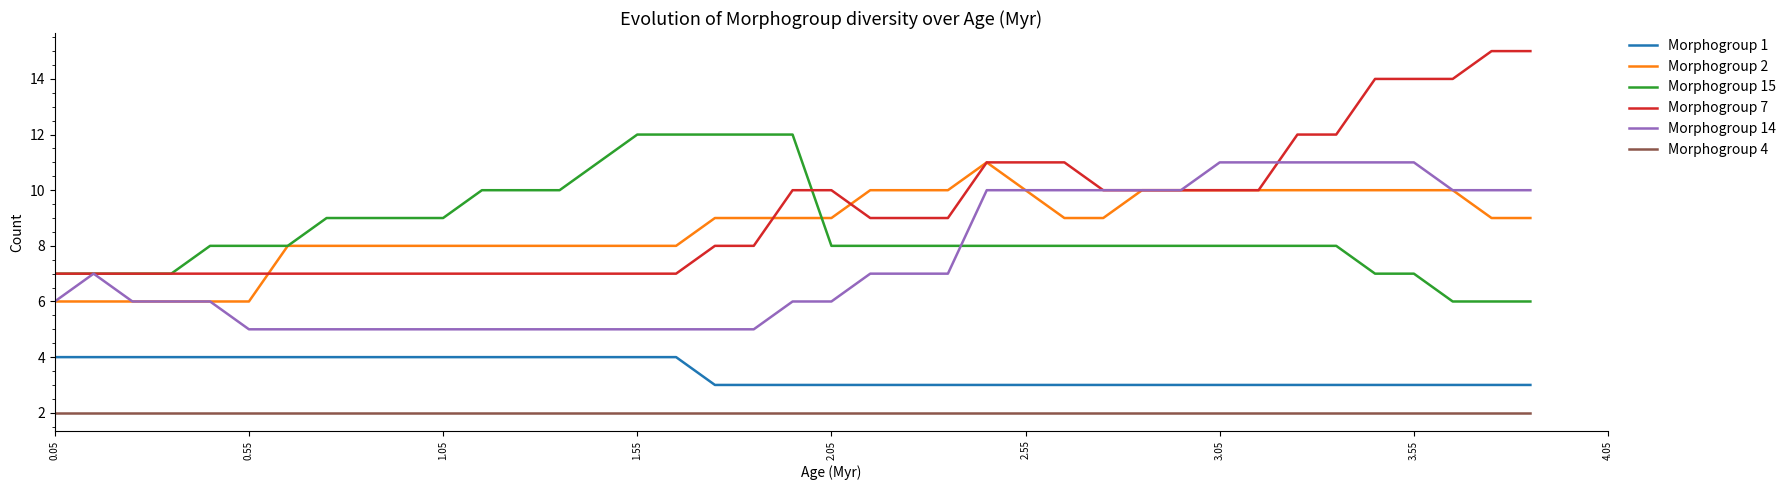

What is the maximum value shown in the chart?

15